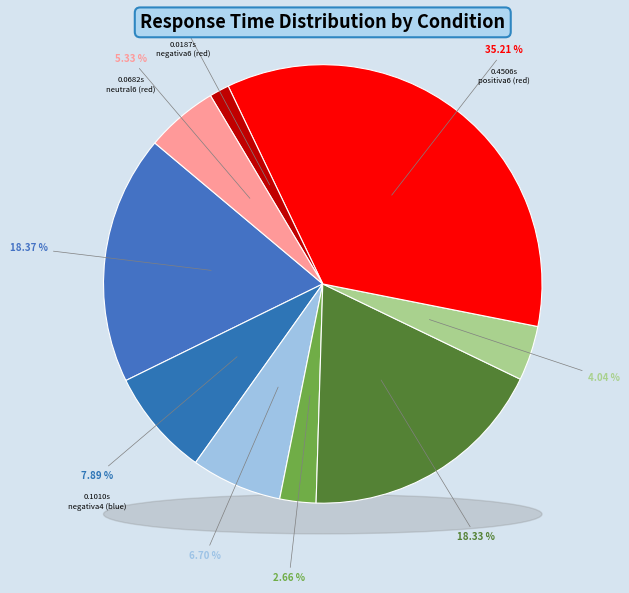

What percentage is the negativa4 (blue) slice, to the nearest percent?

8%